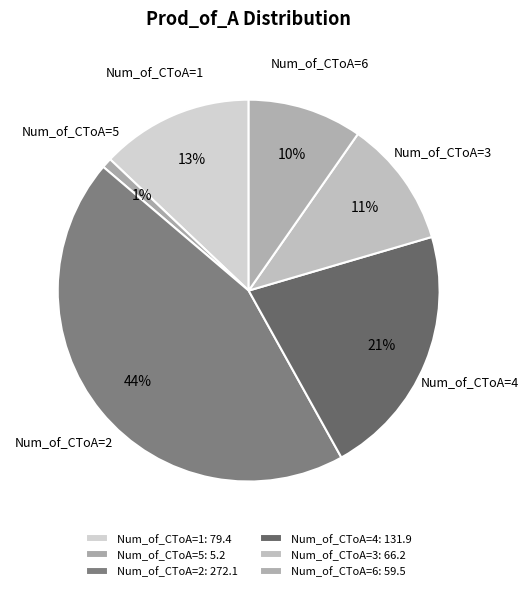

Is Num_of_CToA=6 the majority of the pie?

No